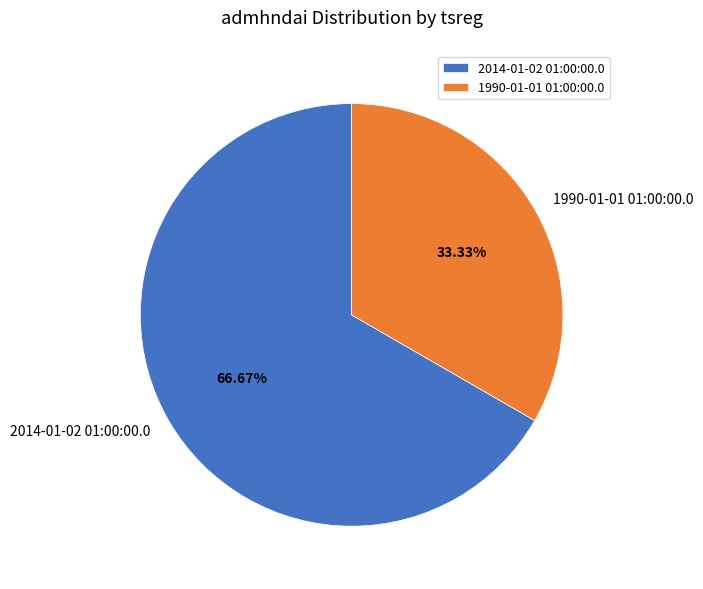

What percentage do 2014-01-02 01:00:00.0 and 1990-01-01 01:00:00.0 together represent?

100.0%